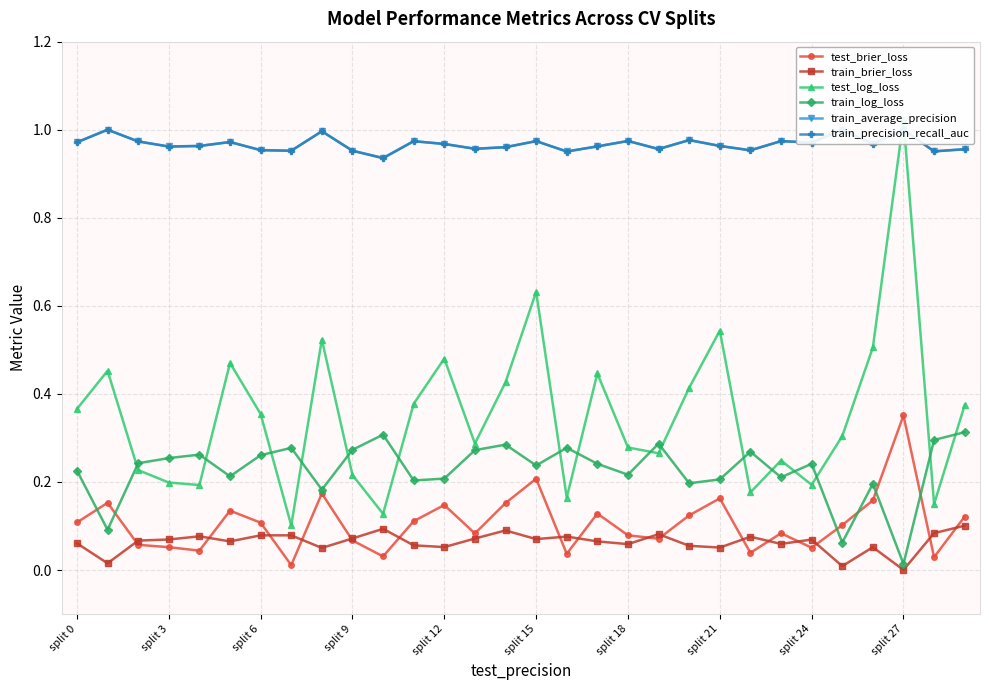

Is this an area chart (filled region under the line)?

No